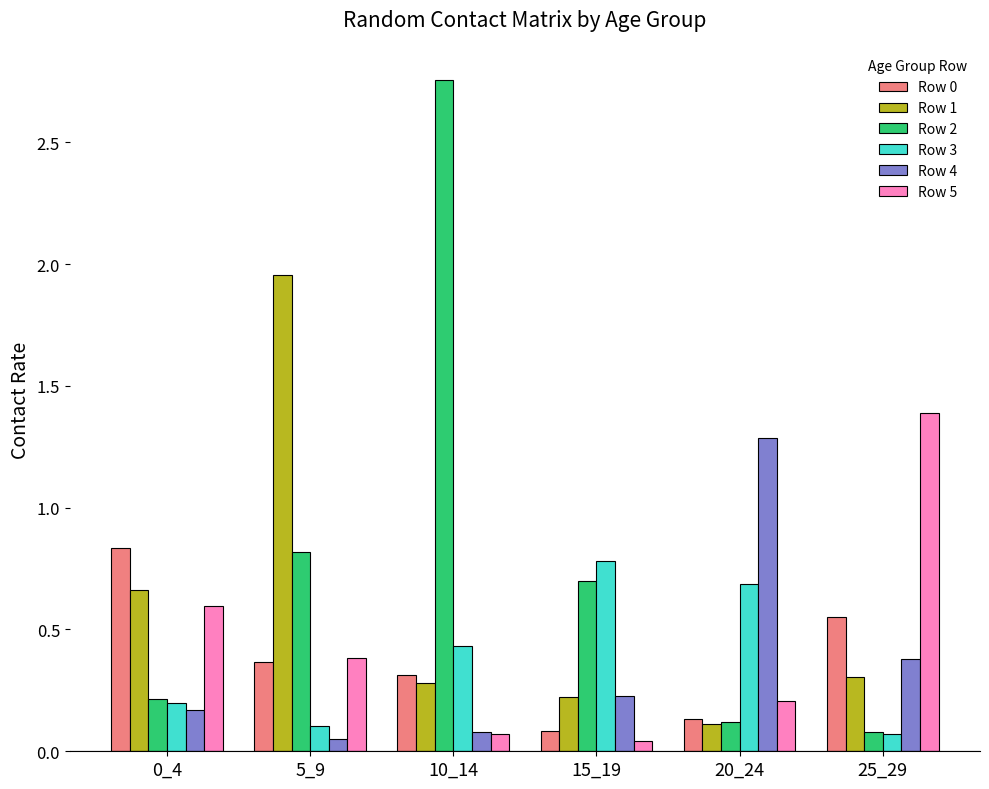

Which series has the widest spread of values?

Row 2